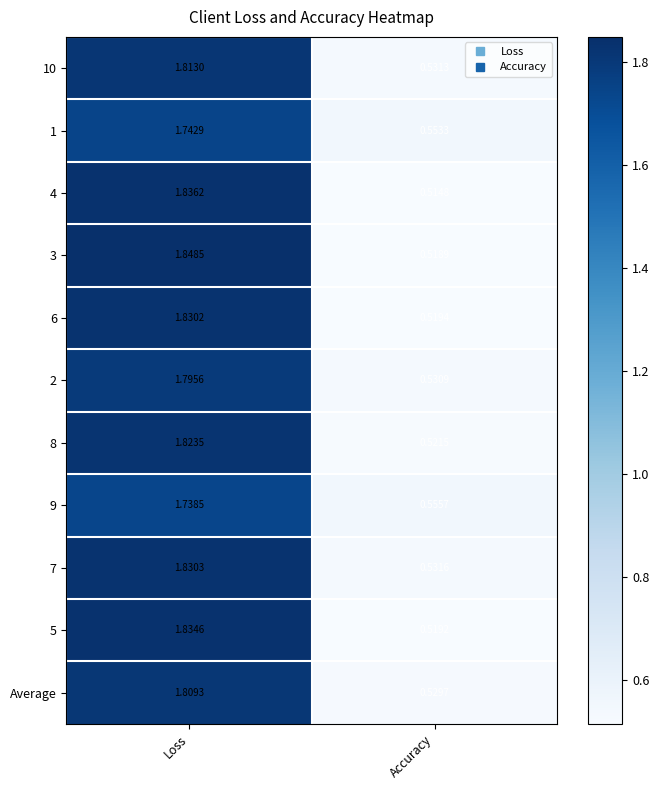

At which category does the chart reach its minimum across all series?

Accuracy